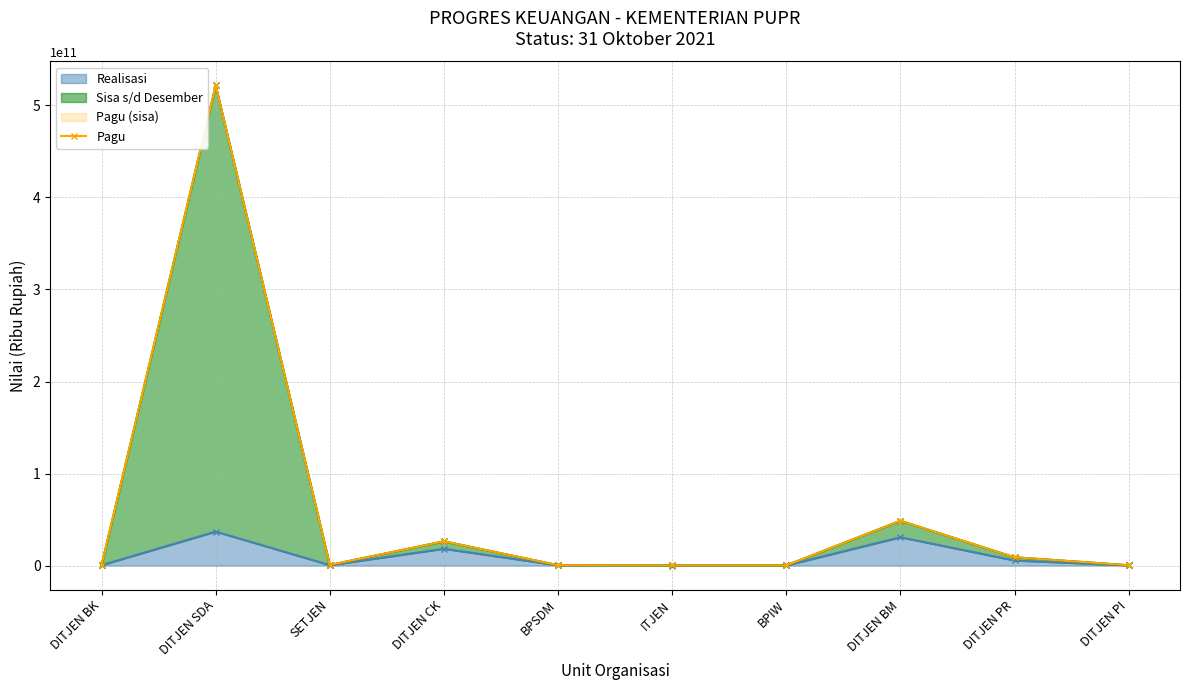

Count the number of categories in the chart.

10